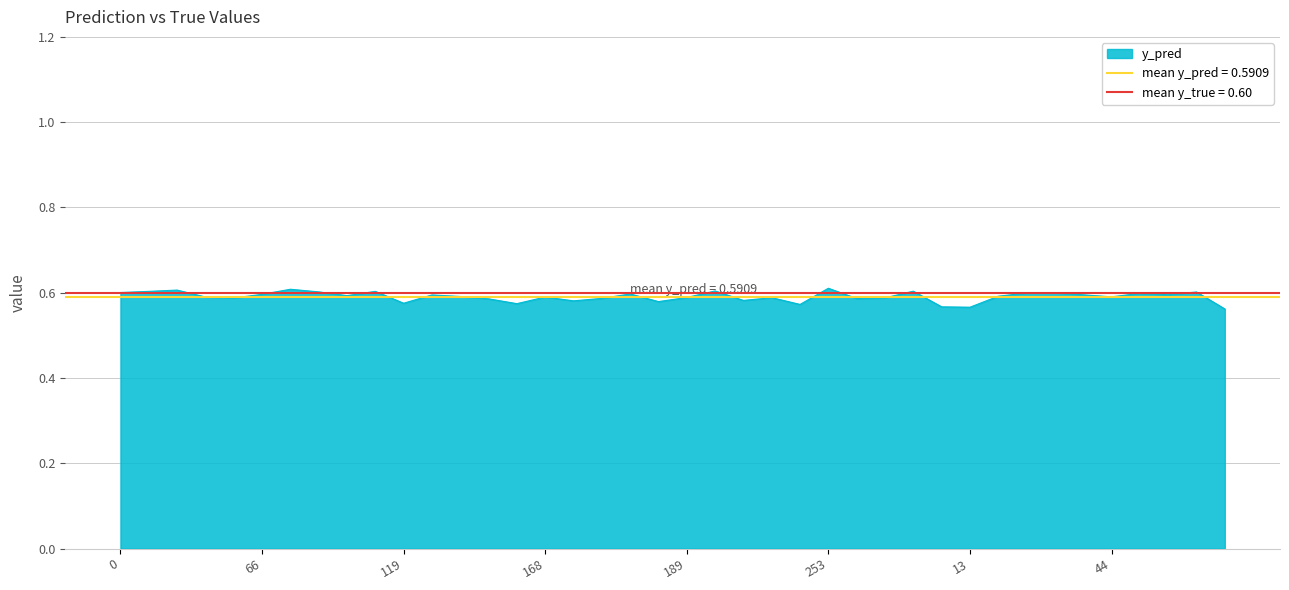

What is the sum of all values?

23.6